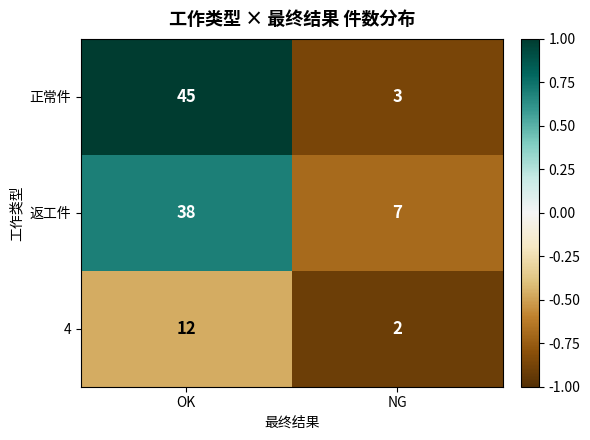

The 4 series shows 2 at NG. True or false?

True